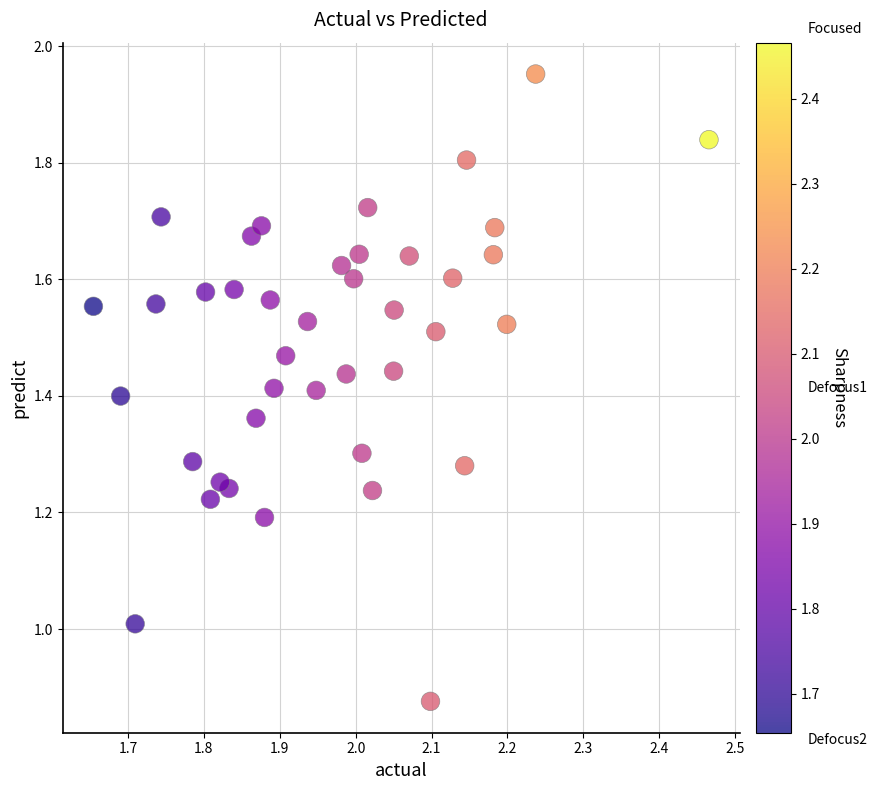

What is the range of X values (max minus min)?

0.8